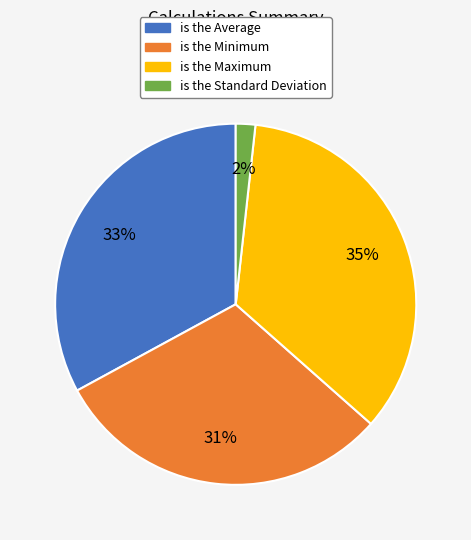

Do is the Minimum and is the Maximum together represent more than half of the pie?

Yes